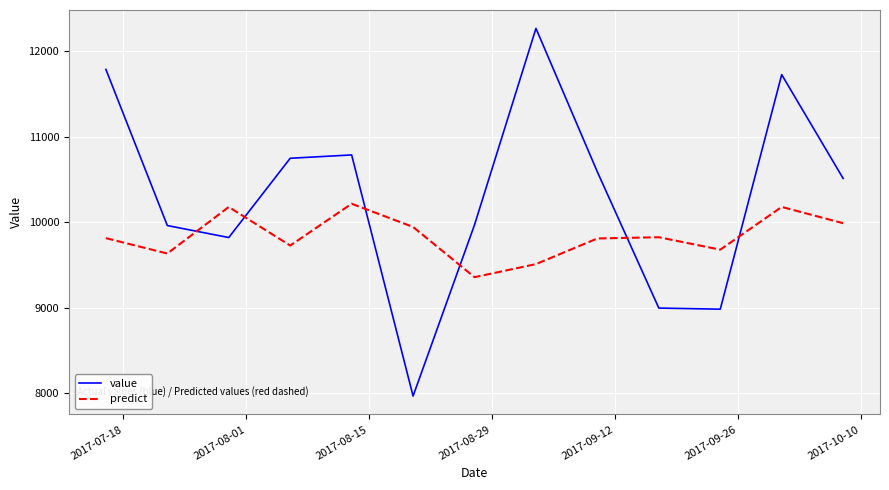

What is the greatest value displayed?

12266.0